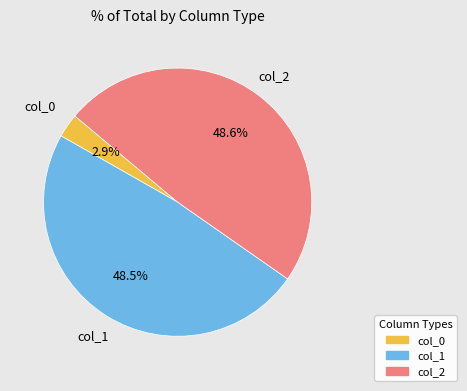

Is there any slice that represents more than half of the pie?

No